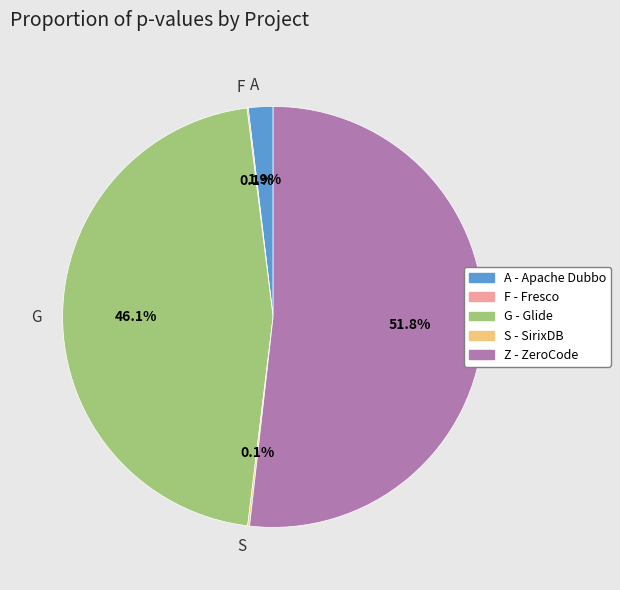

What percentage is NOT represented by G?

53.9%